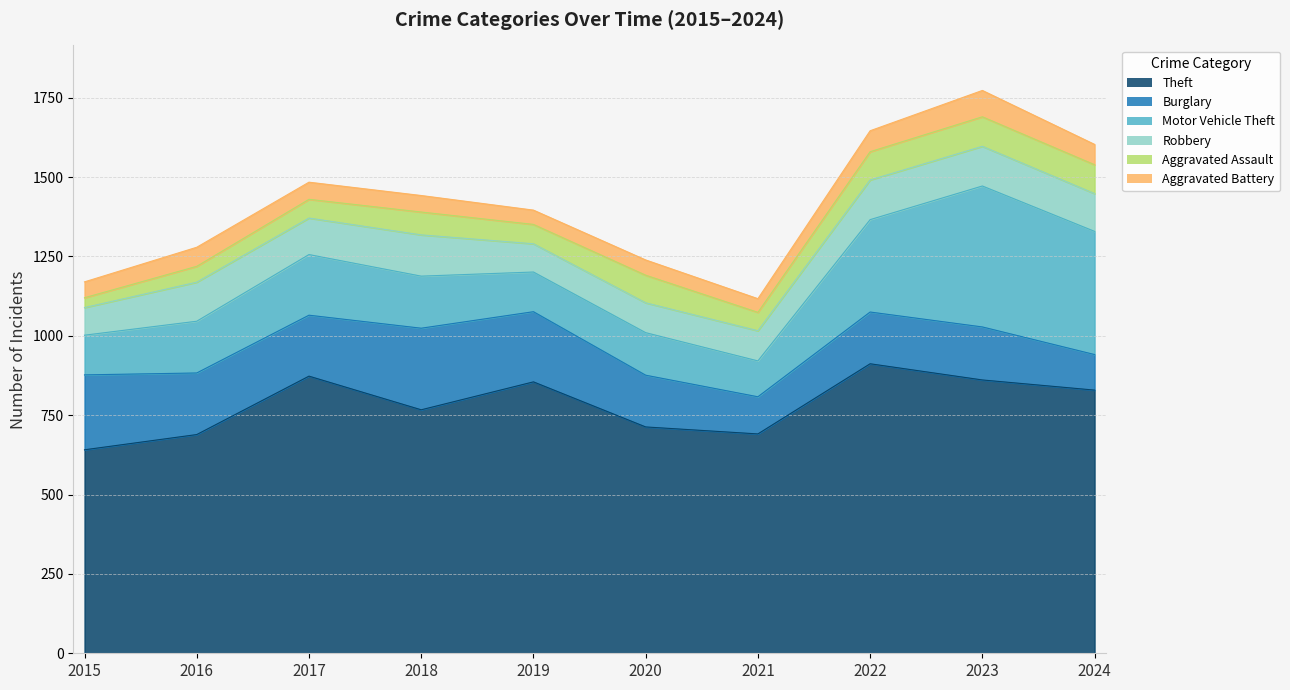

In Motor Vehicle Theft, how many points are higher than both neighbors (excluding endpoints)?

3